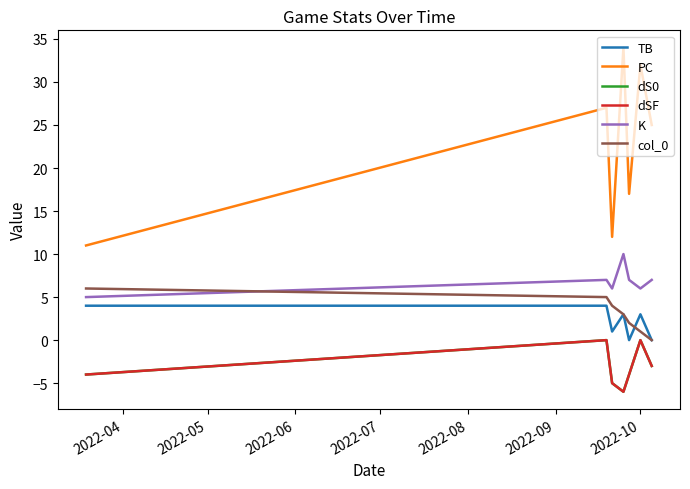

Does the chart have visible grid lines?

No